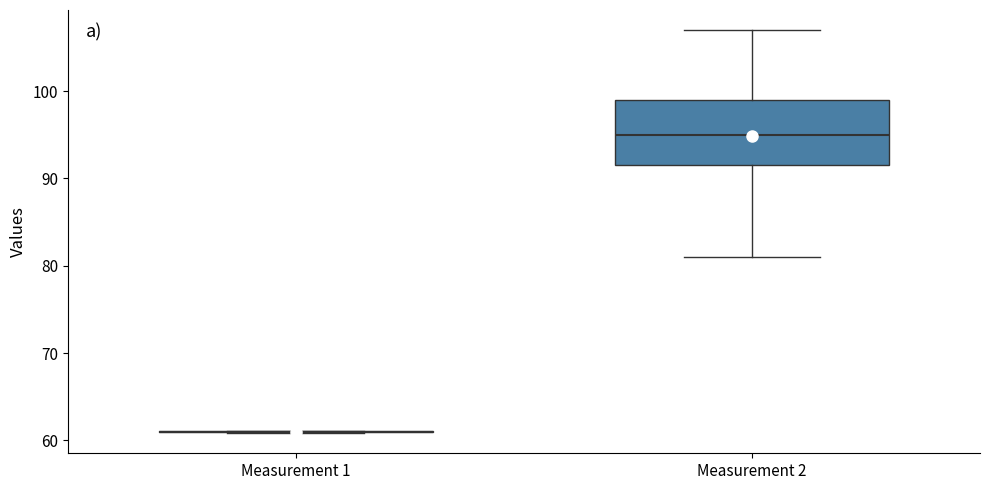

Reading left to right, transcribe this box plot: for each box, give where its median line is, the range the box spans, and where its two whiskers end, as read against the y-axis. The values are not printed on the chart, so give them approximately, as read against the axis.

Measurement 1: box collapsed to a line at 61, whiskers 61 to 61
Measurement 2: median 95, box 92 to 99, whiskers 81 to 107